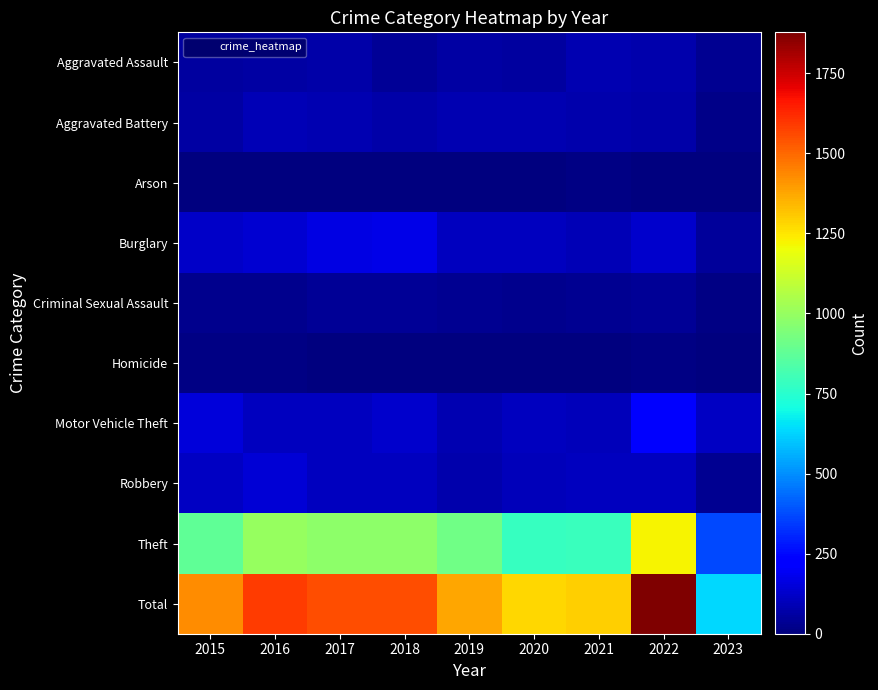

Reading left to right, transcribe all the data shown in this chart.

Aggravated Assault: 2015=54	2016=66	2017=72	2018=43	2019=65	2020=56	2021=86	2022=77	2023=32
Aggravated Battery: 2015=64	2016=93	2017=83	2018=70	2019=88	2020=82	2021=75	2022=71	2023=20
Arson: 2015=2	2016=2	2017=1	2018=3	2019=2	2020=4	2021=8	2022=4	2023=2
Burglary: 2015=121	2016=139	2017=162	2018=176	2019=110	2020=110	2021=95	2022=131	2023=50
Criminal Sexual Assault: 2015=28	2016=28	2017=44	2018=43	2019=36	2020=26	2021=36	2022=41	2023=10
Homicide: 2015=13	2016=8	2017=5	2018=2	2019=0	2020=6	2021=2	2022=9	2023=1
Motor Vehicle Theft: 2015=152	2016=110	2017=104	2018=127	2019=84	2020=109	2021=96	2022=216	2023=112
Robbery: 2015=117	2016=145	2017=105	2018=107	2019=75	2020=102	2021=105	2022=107	2023=31
Theft: 2015=874	2016=999	2017=979	2018=977	2019=914	2020=783	2021=791	2022=1222	2023=374
Total: 2015=1425	2016=1590	2017=1555	2018=1548	2019=1374	2020=1278	2021=1294	2022=1878	2023=632